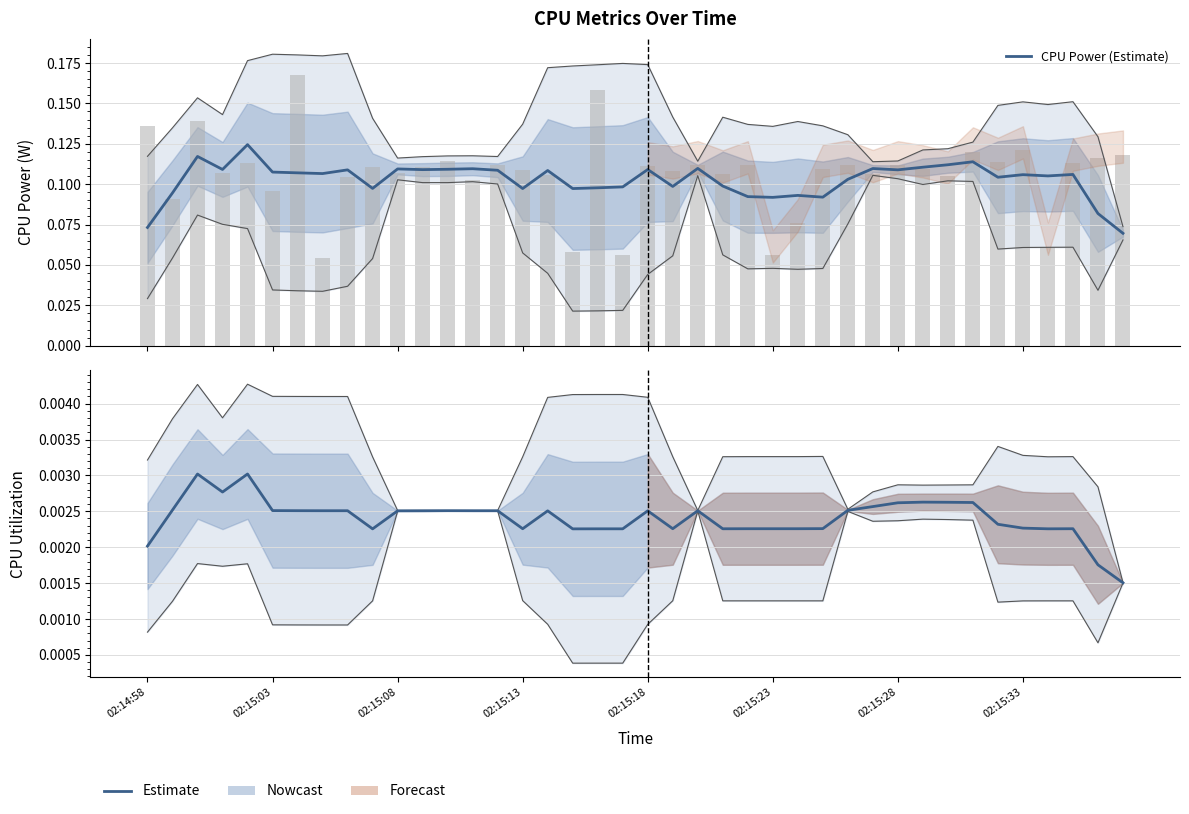

What is the difference between the highest and lowest values at 32?

0.1